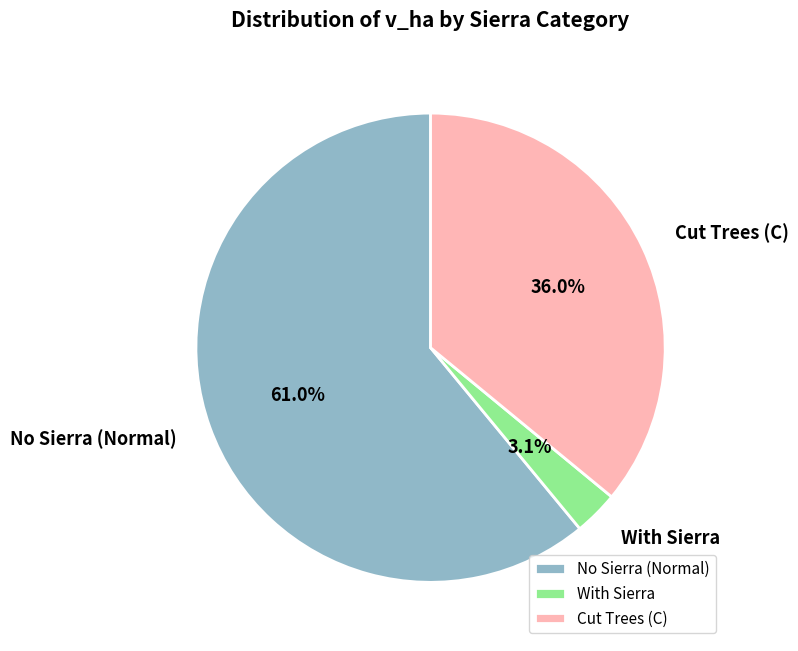

What portion of the pie excludes With Sierra?

96.9%